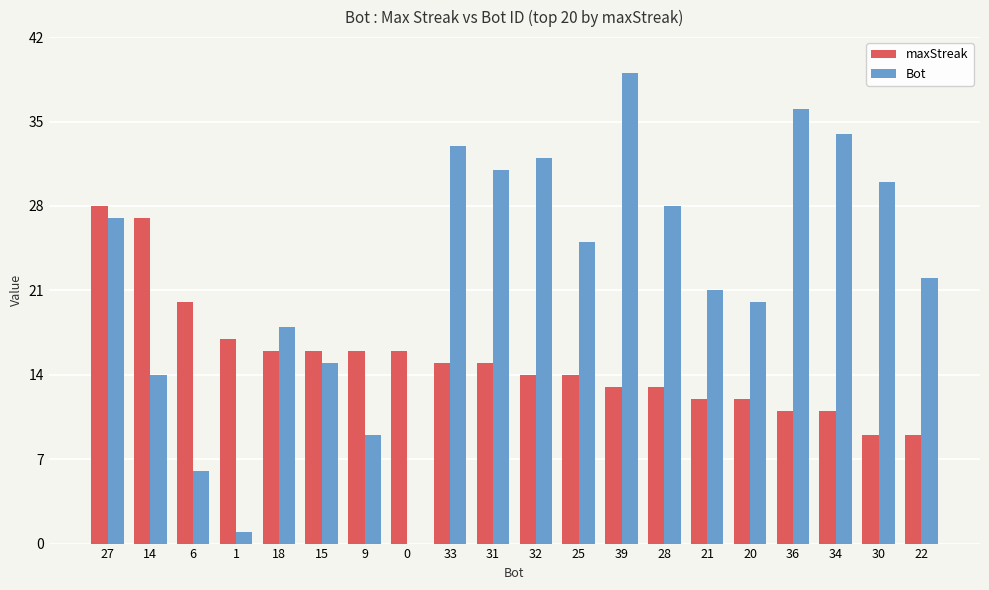

What value does the maxStreak series have at 22?

9